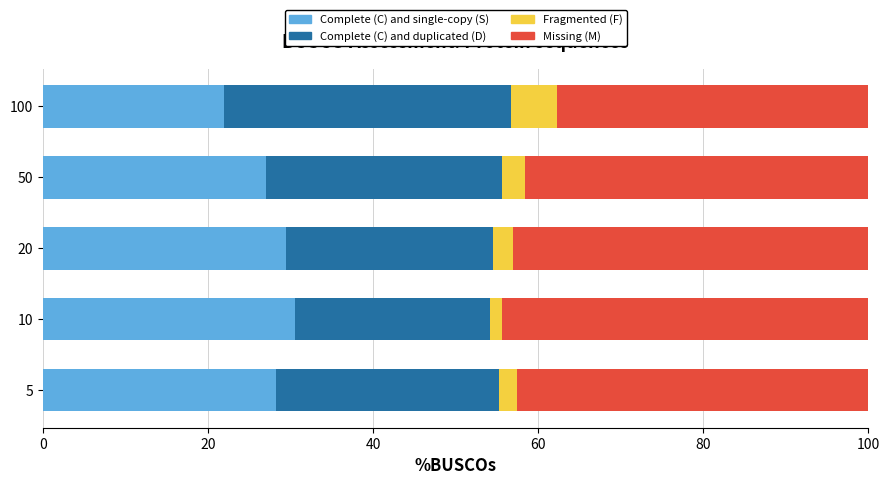

What is the total value across all series at 20?

100.0